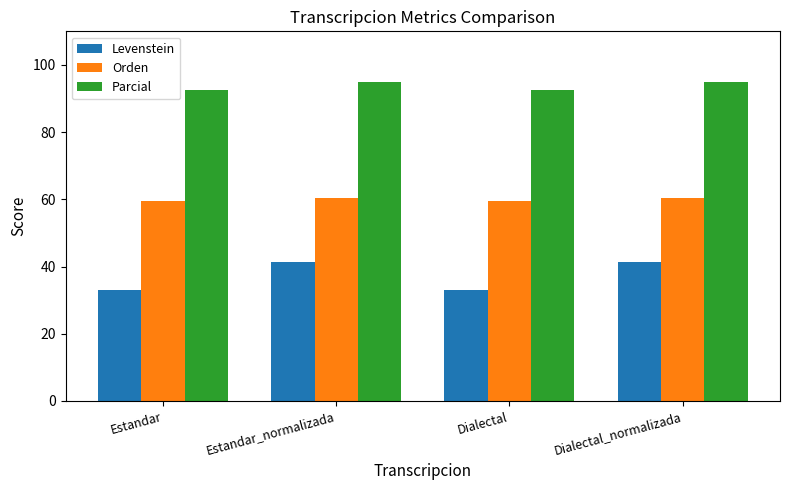

What is the difference between the second highest and minimum values in the Orden series?

0.9